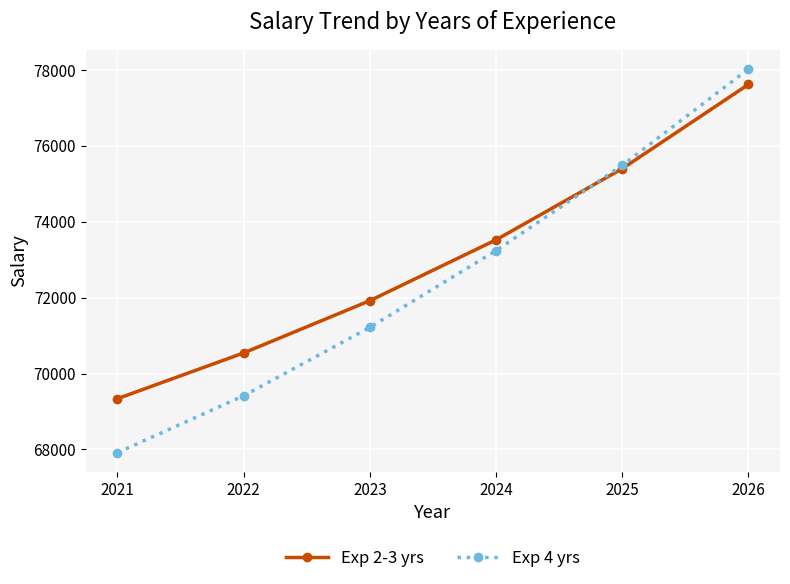

At which category is the sum across all series the highest?

2026